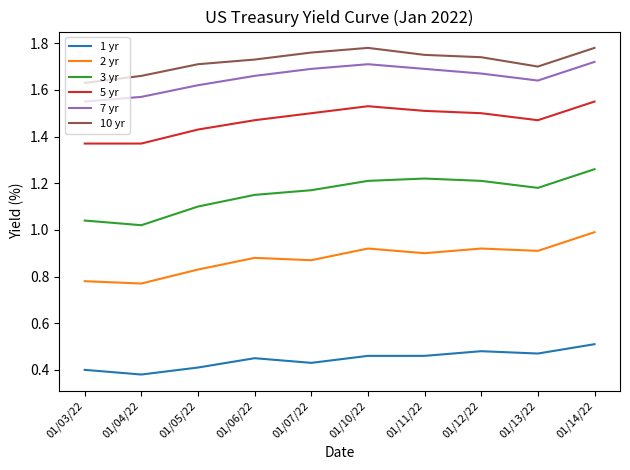

At which category does 3 yr reach its first local valley?

01/04/22